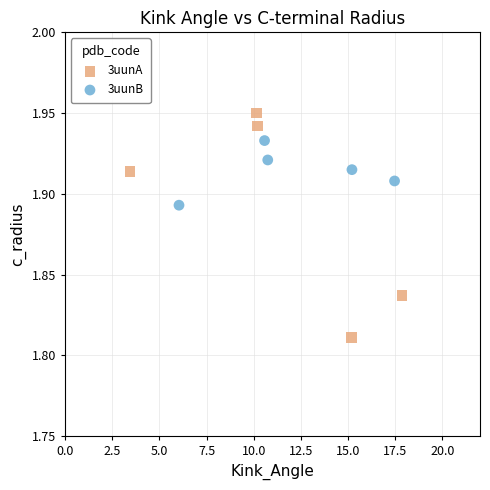

Which series has the widest spread of Y values?

3uunA